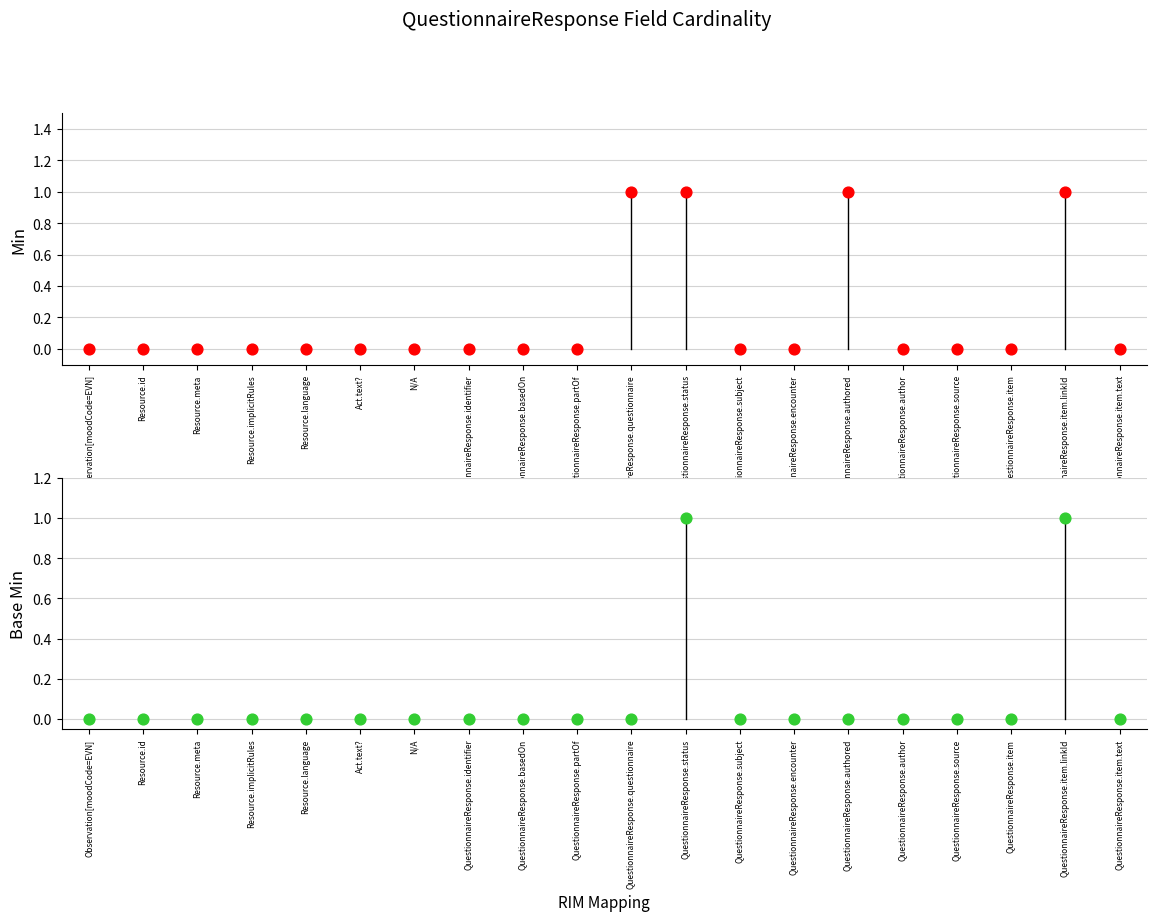

Which series reaches the minimum Y coordinate?

Min